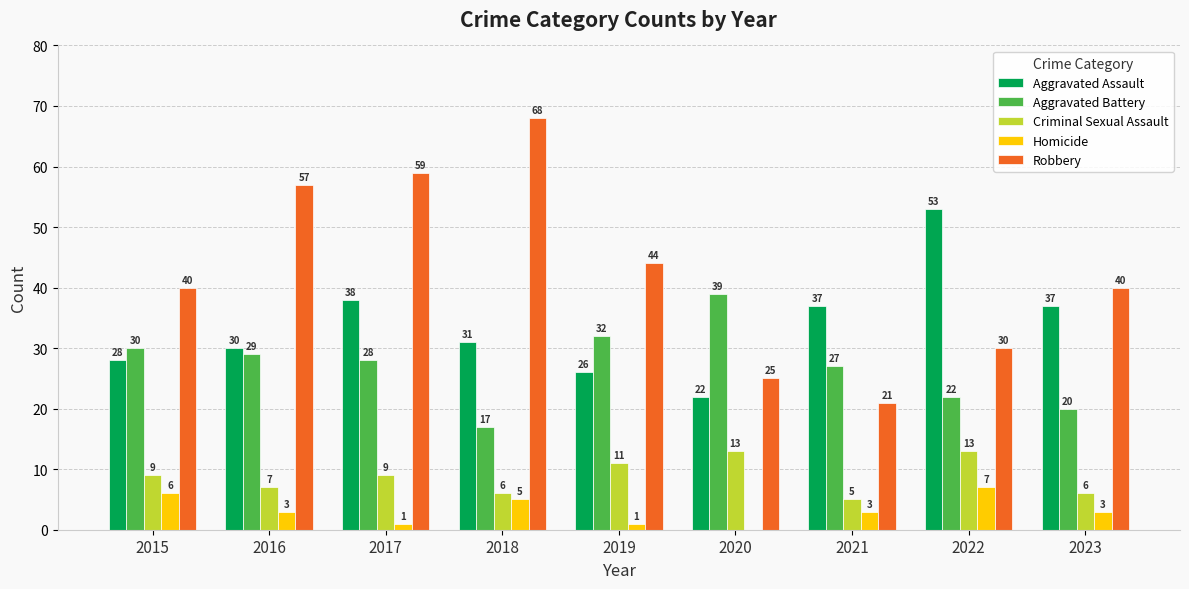

What is the total value across all series at 2018?

127